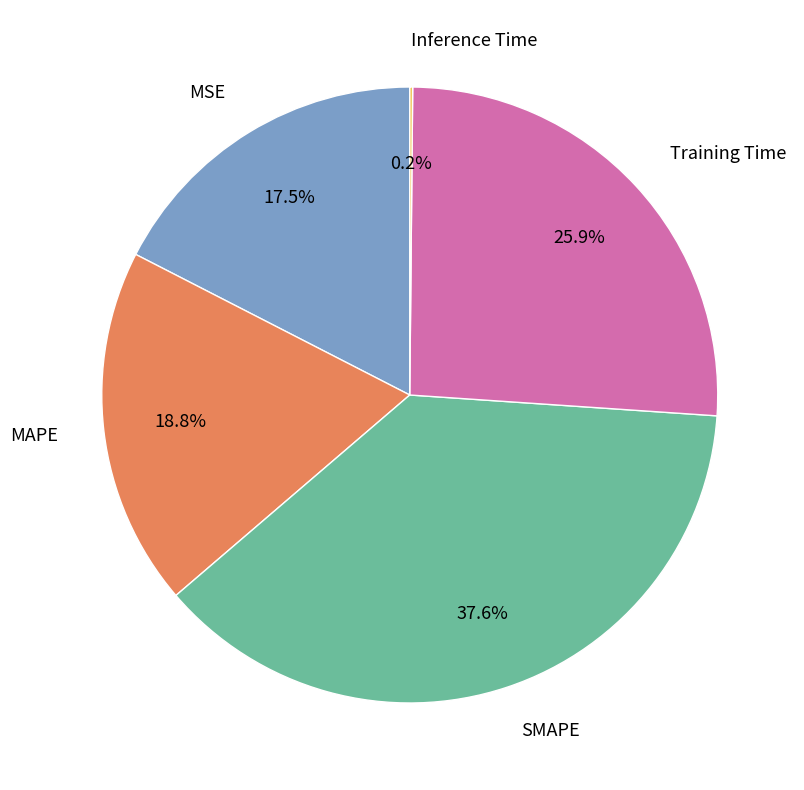

To the nearest percent, what is the difference between the MSE and SMAPE slice percentages?

20%